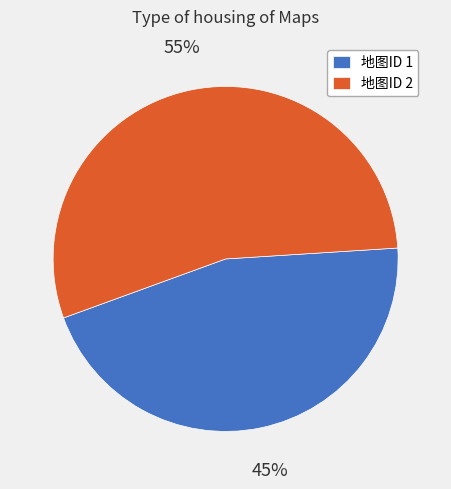

Rank the categories by value from lowest to highest.

地图ID 1, 地图ID 2